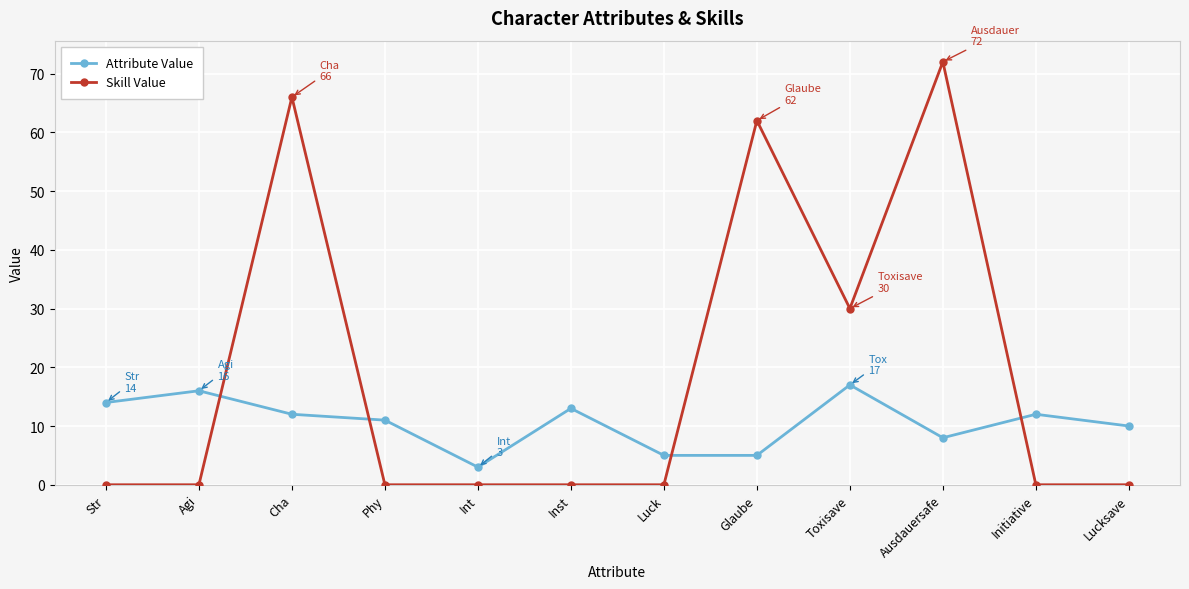

The value of Skill Value at Glaube is 62. True or false?

True